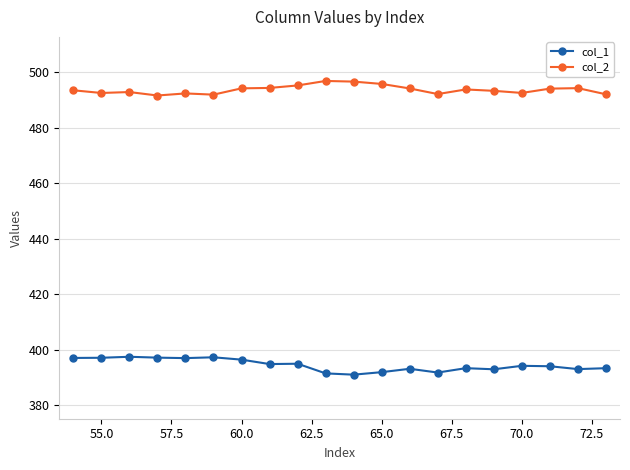

What is the value of the col_2 point at the 15th from the left?

493.8